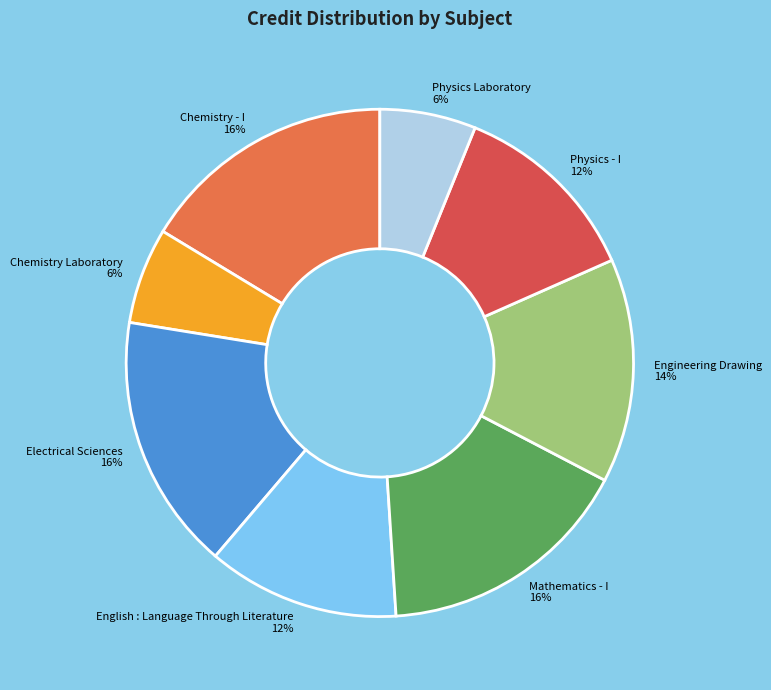

Does any single category account for the majority?

No